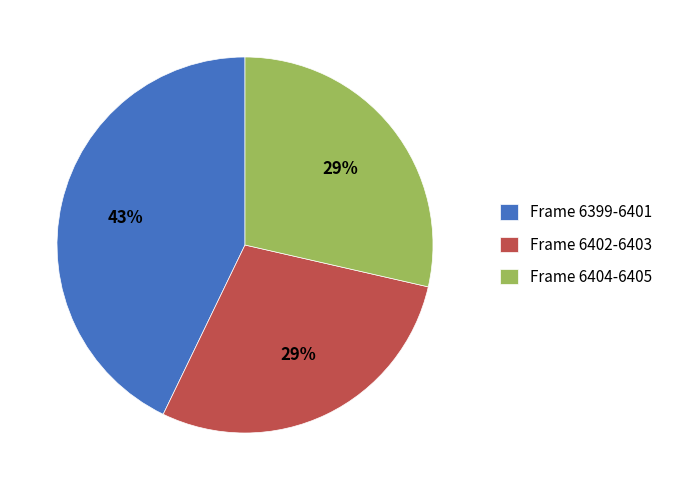

Is it true that Frame 6404-6405 is 37% of the pie?

False